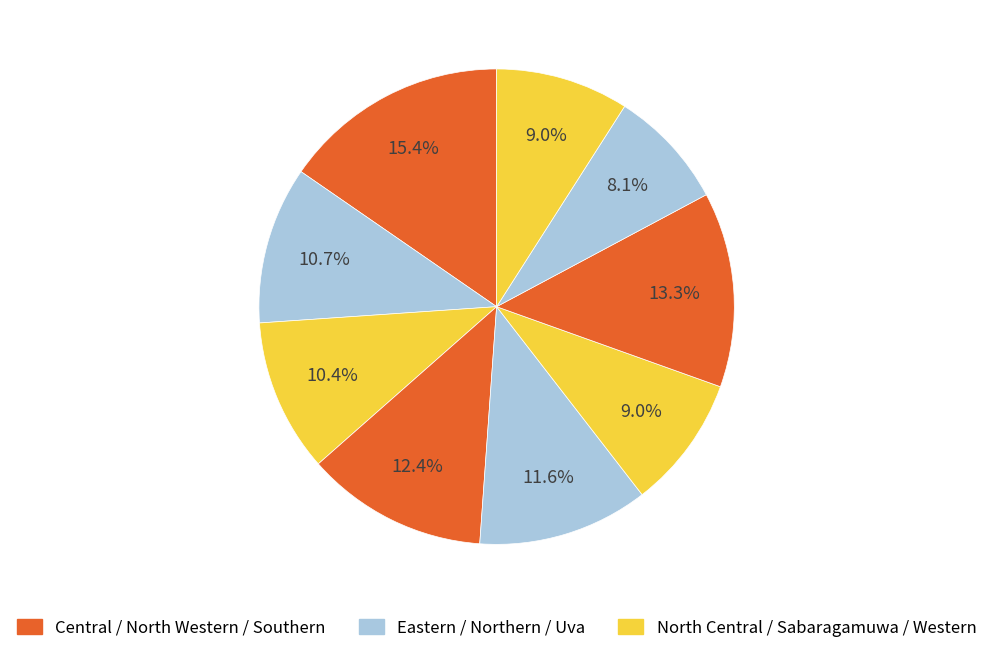

How many segments does this pie chart have?

9